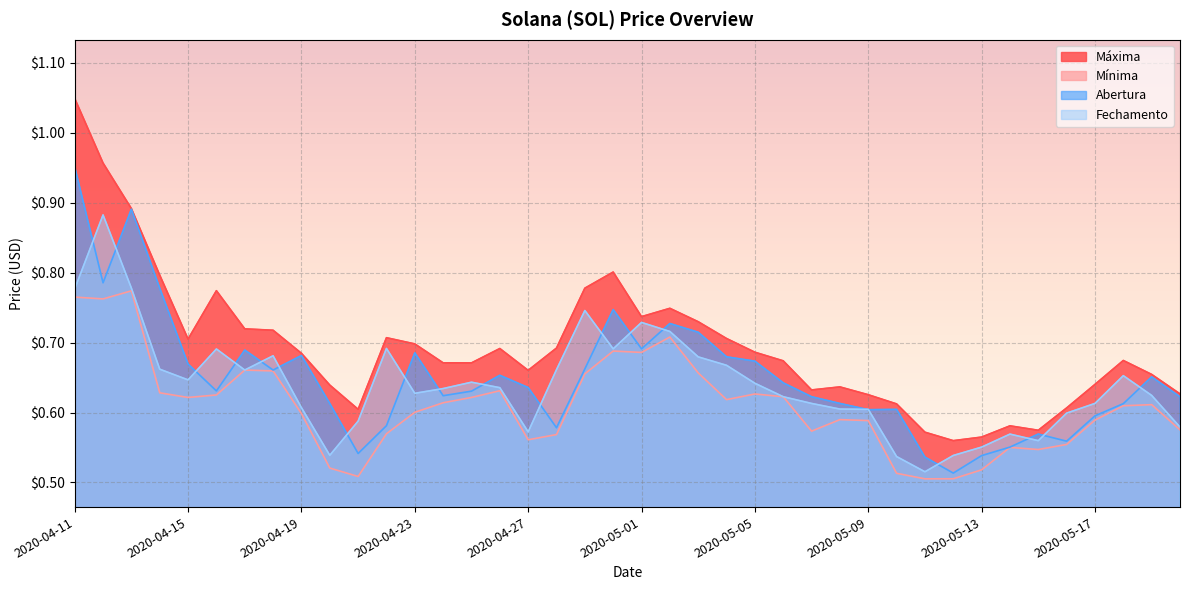

What is the difference between the highest and lowest values at 2020-05-18?

0.1